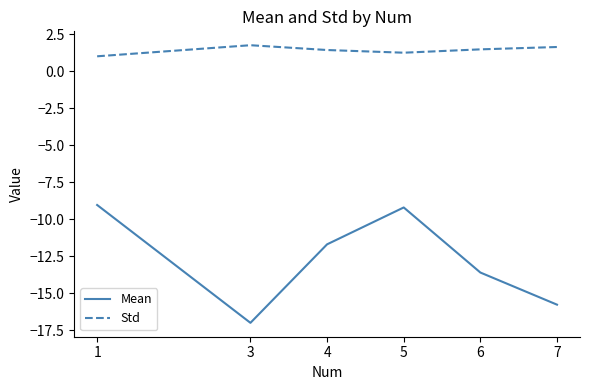

Which series has the largest total across all categories?

Std